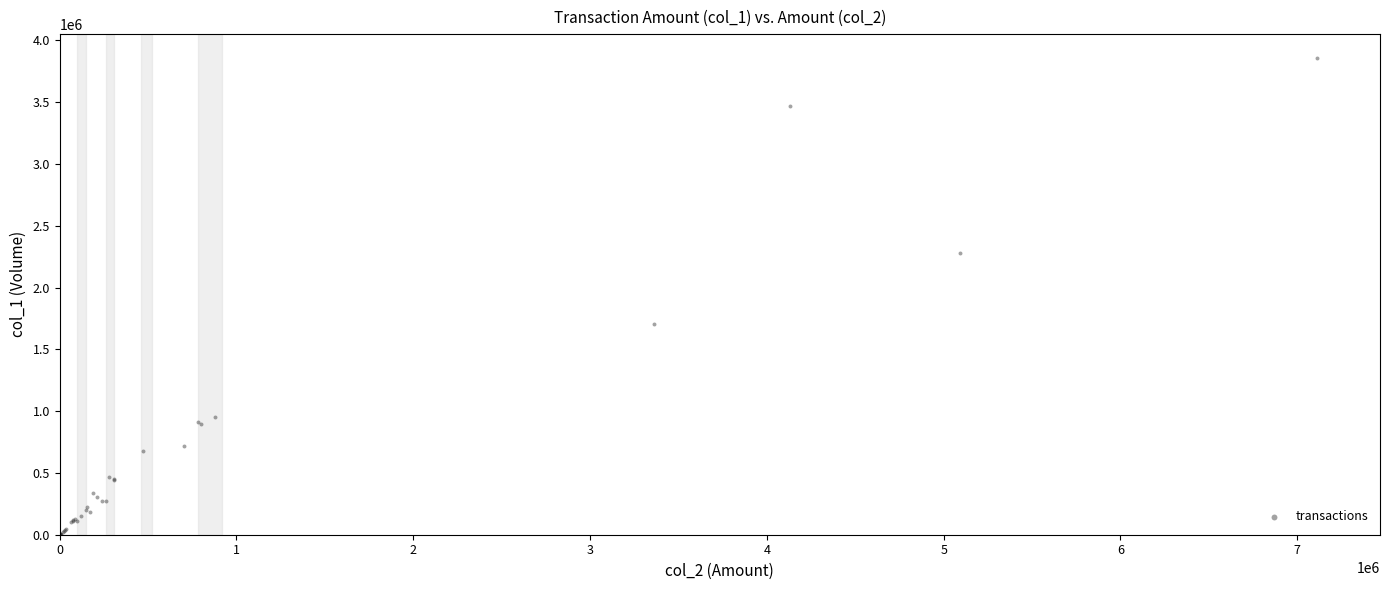

What Y value in the scatter plot is closest to 1929500?

1705000